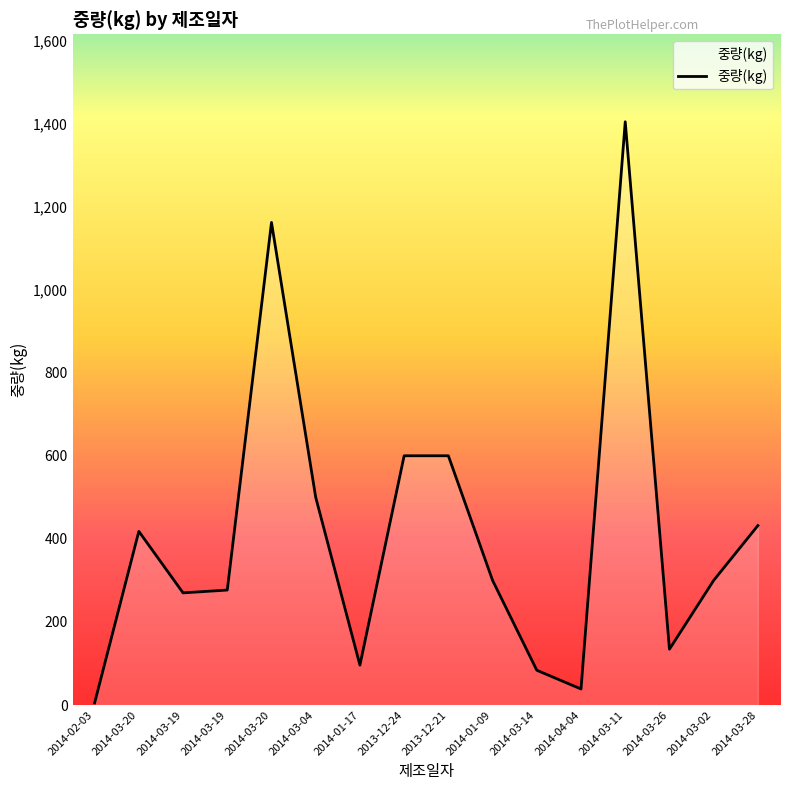

Rank the categories by value from lowest to highest.

2014-02-03, 2014-04-04, 2014-03-14, 2014-01-17, 2014-03-26, 2014-03-19, 2014-03-19, 2014-01-09, 2014-03-02, 2014-03-20, 2014-03-28, 2014-03-04, 2013-12-24, 2013-12-21, 2014-03-20, 2014-03-11